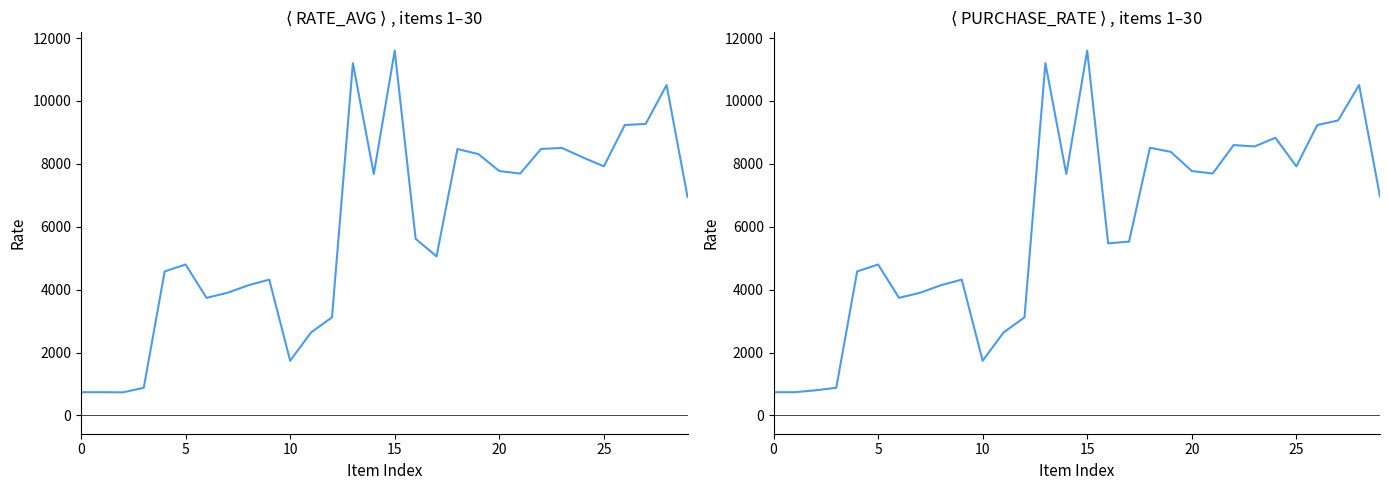

How many lines are shown in the chart?

2